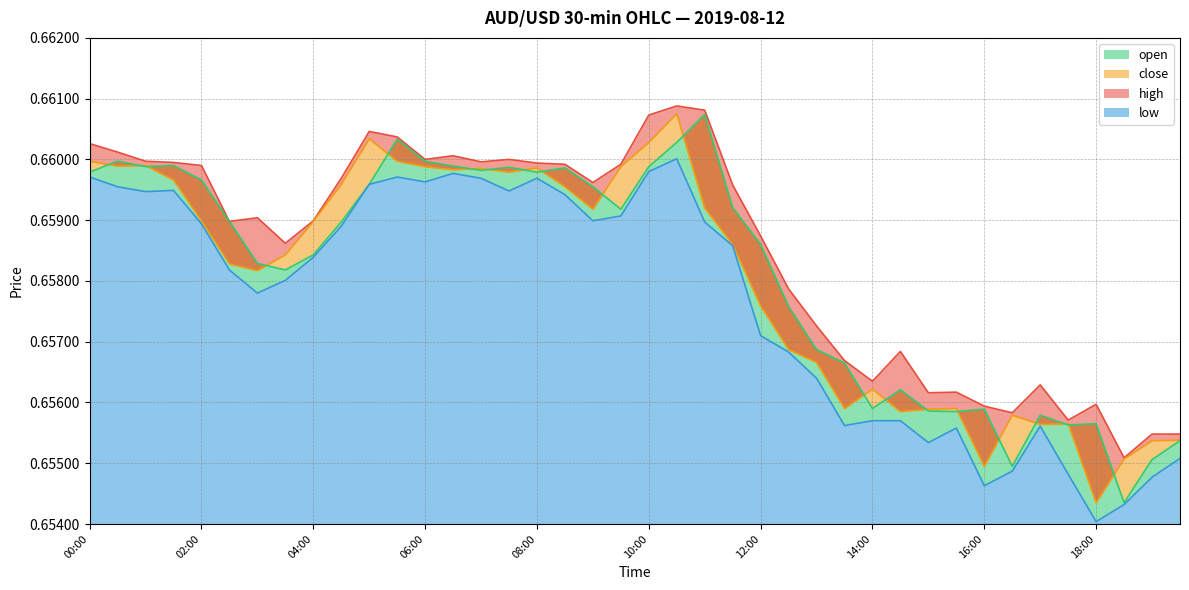

What is the label of the 18th point from the left?

08:30